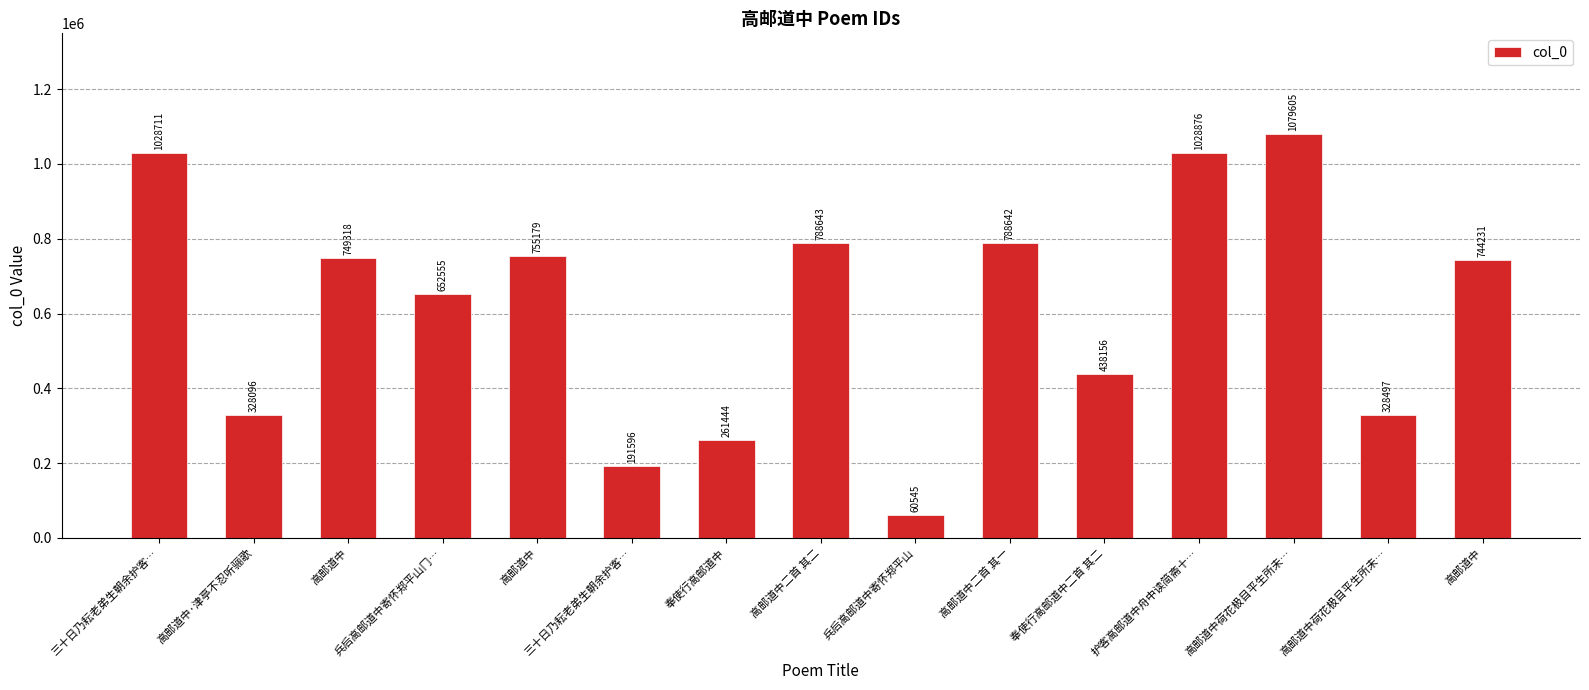

How many bars are there in total?

15